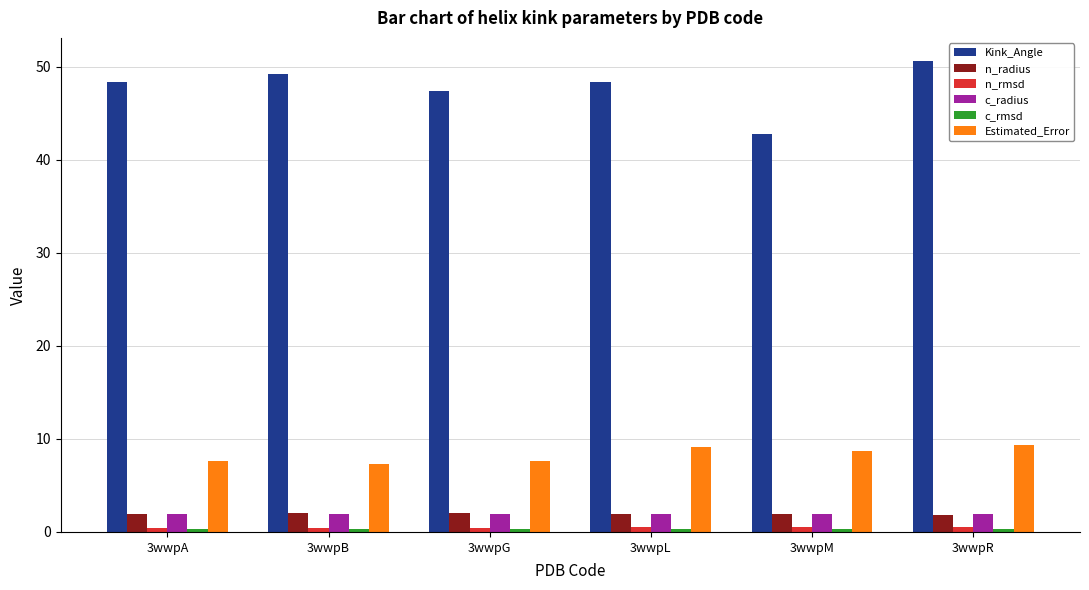

The n_rmsd series shows 0.4 at 3wwpG. True or false?

True